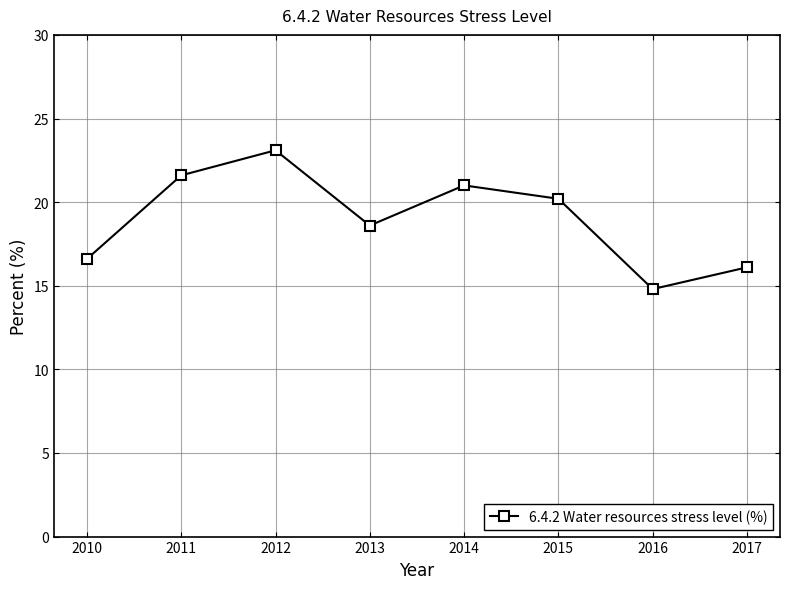

Reading left to right, transcribe all the data shown in this chart.

2010=16.6	2011=21.6	2012=23.1	2013=18.6	2014=21.0	2015=20.2	2016=14.8	2017=16.1